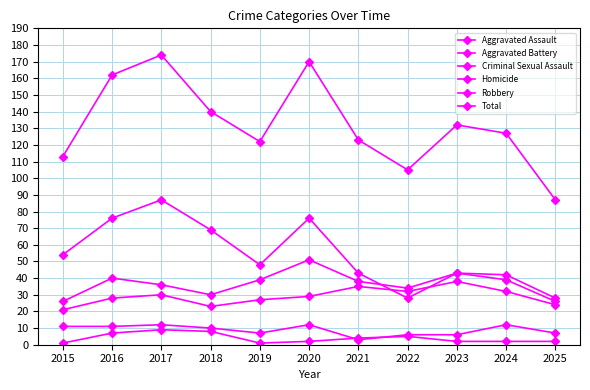

At which label does Aggravated Assault reach its peak?

2023